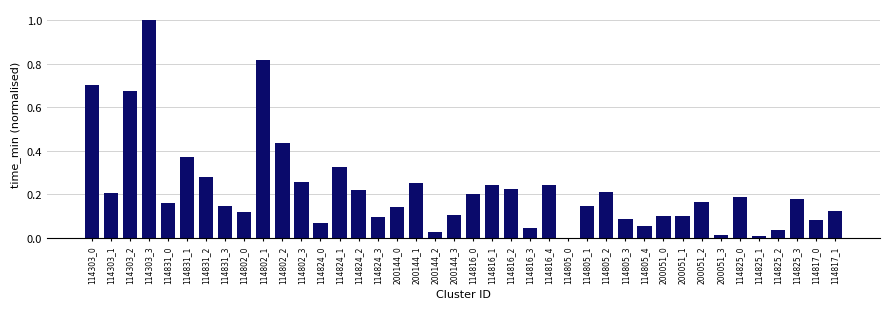

Which label corresponds to the largest value in the chart?

114303_3